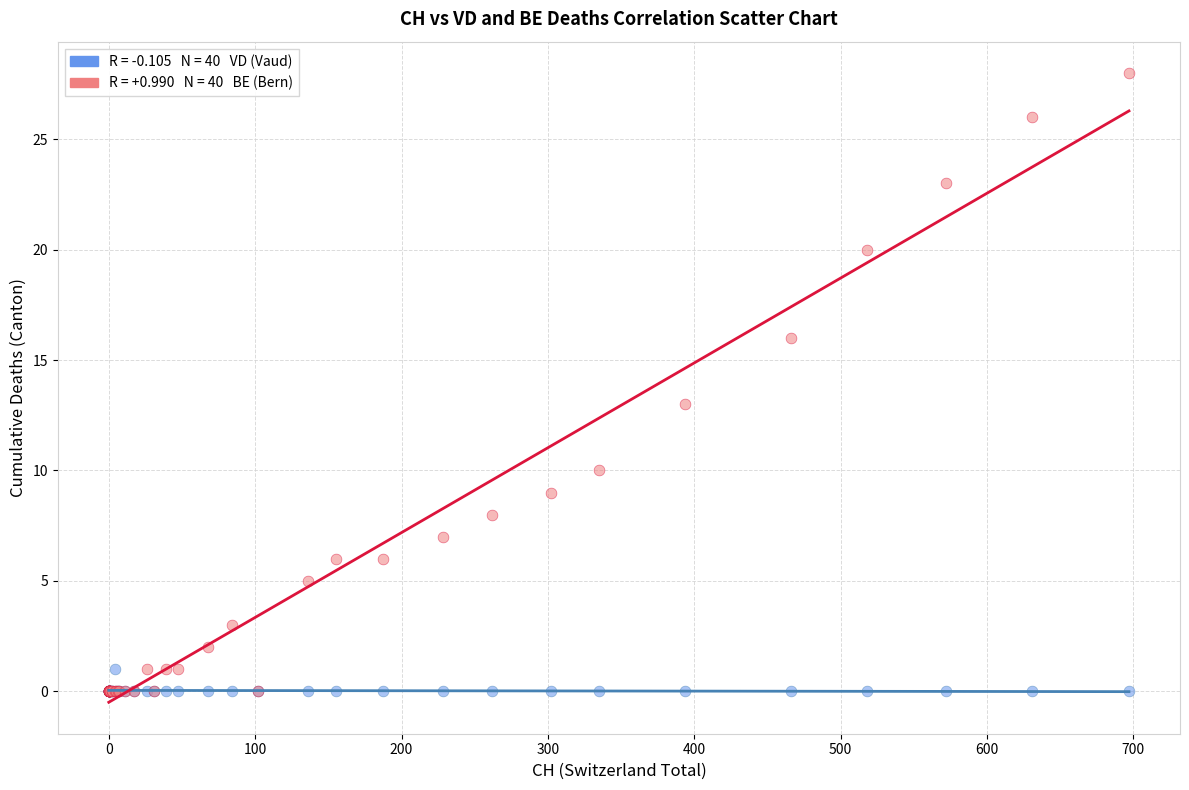

Across all series, what Y value is closest to 14?

13